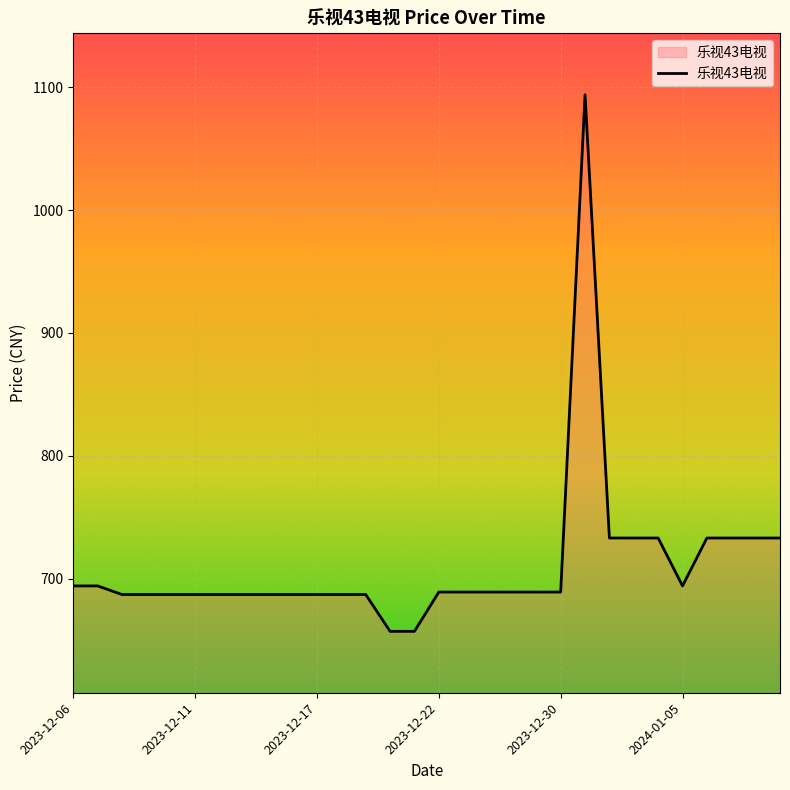

Does the chart have visible grid lines?

Yes